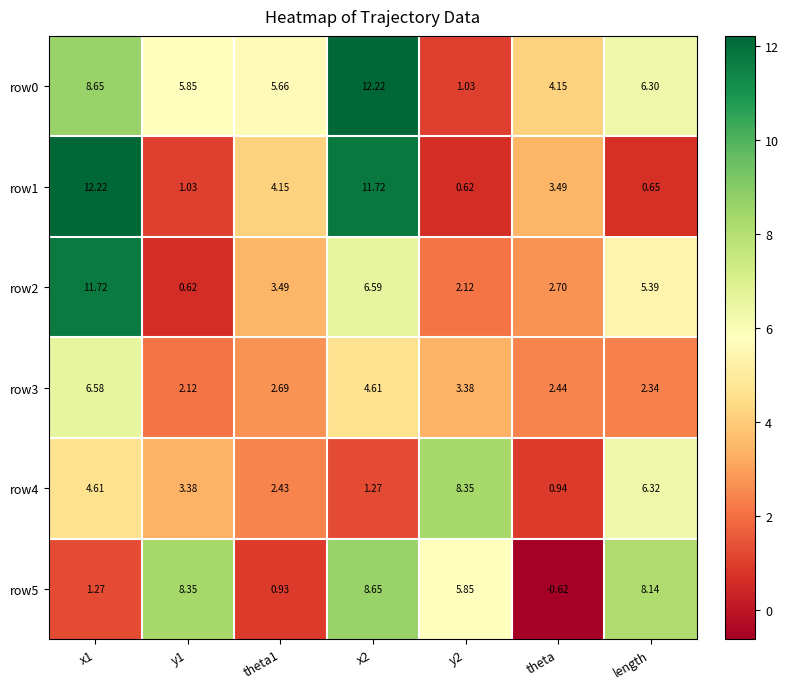

Is the value of row0 at x2 greater than the value of row5 at x2?

Yes